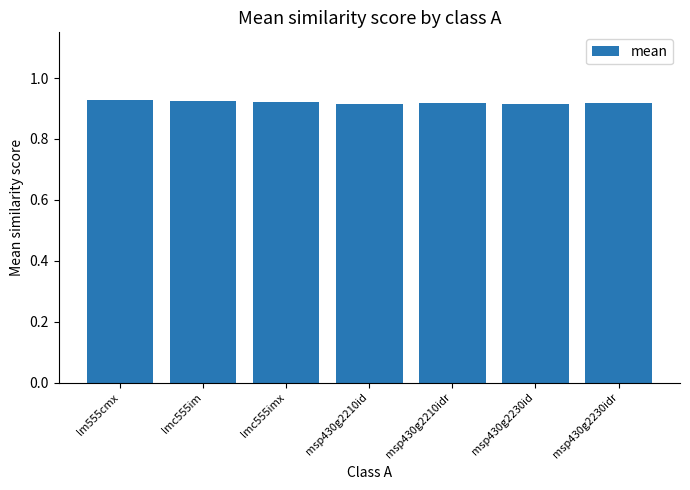

Is it true that the value at msp430g2230idr is 0.6?

False